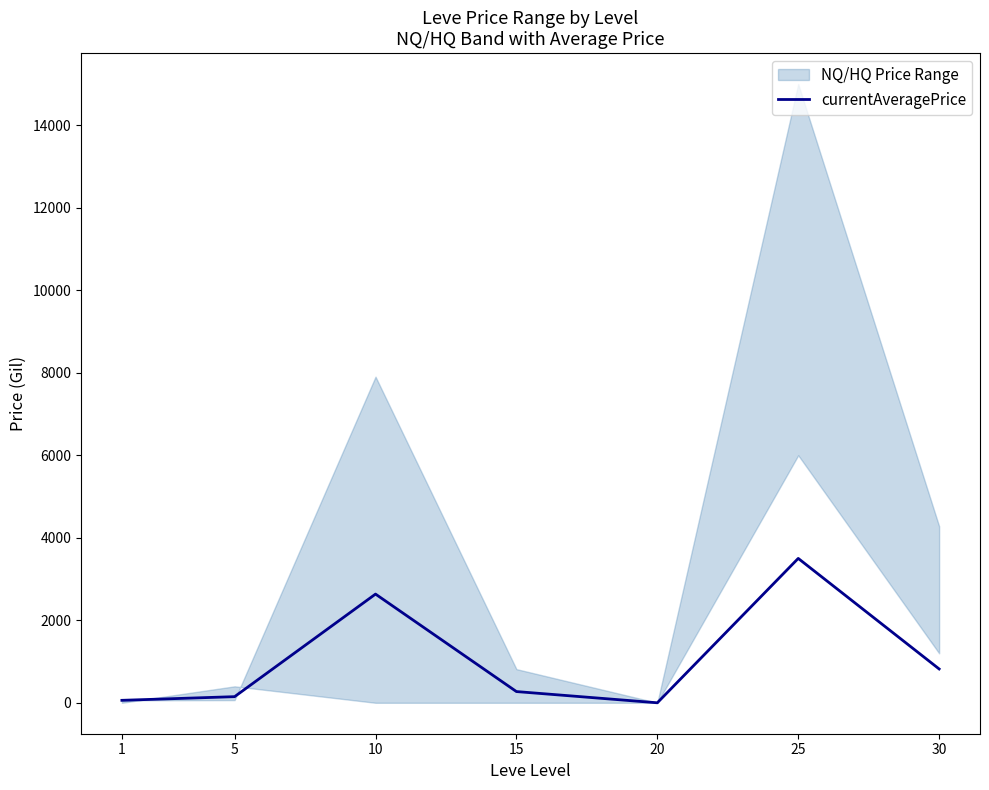

At which category does the chart reach its minimum across all series?

20